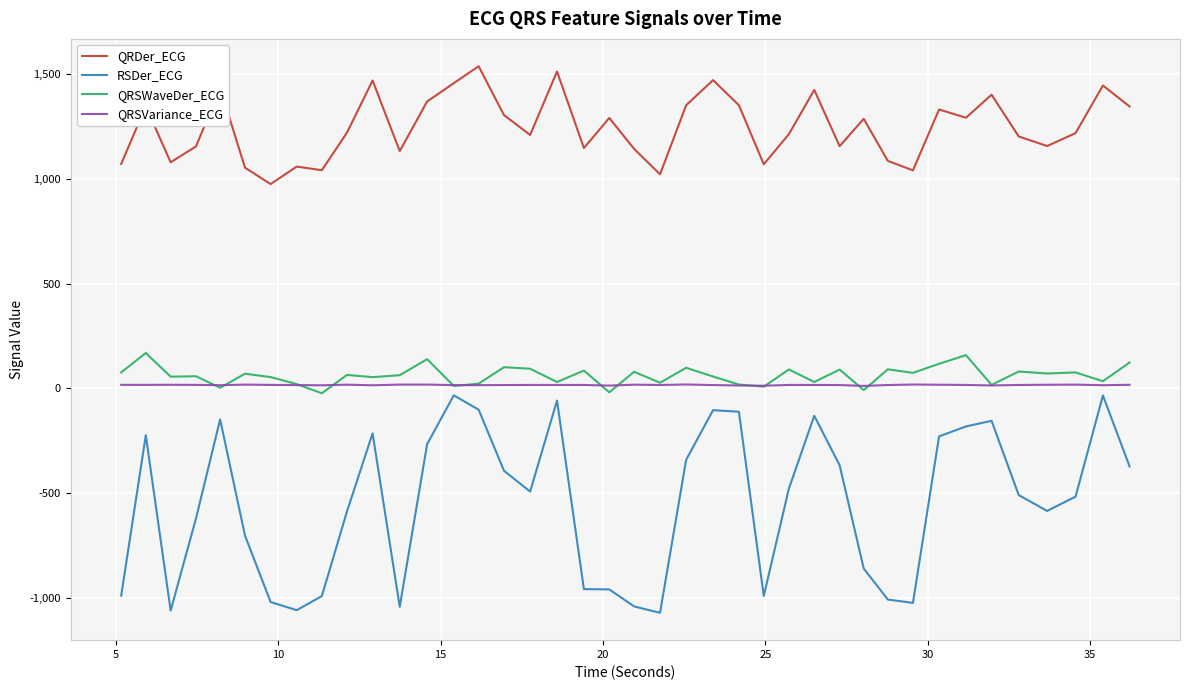

Which series has the widest spread of values?

RSDer_ECG